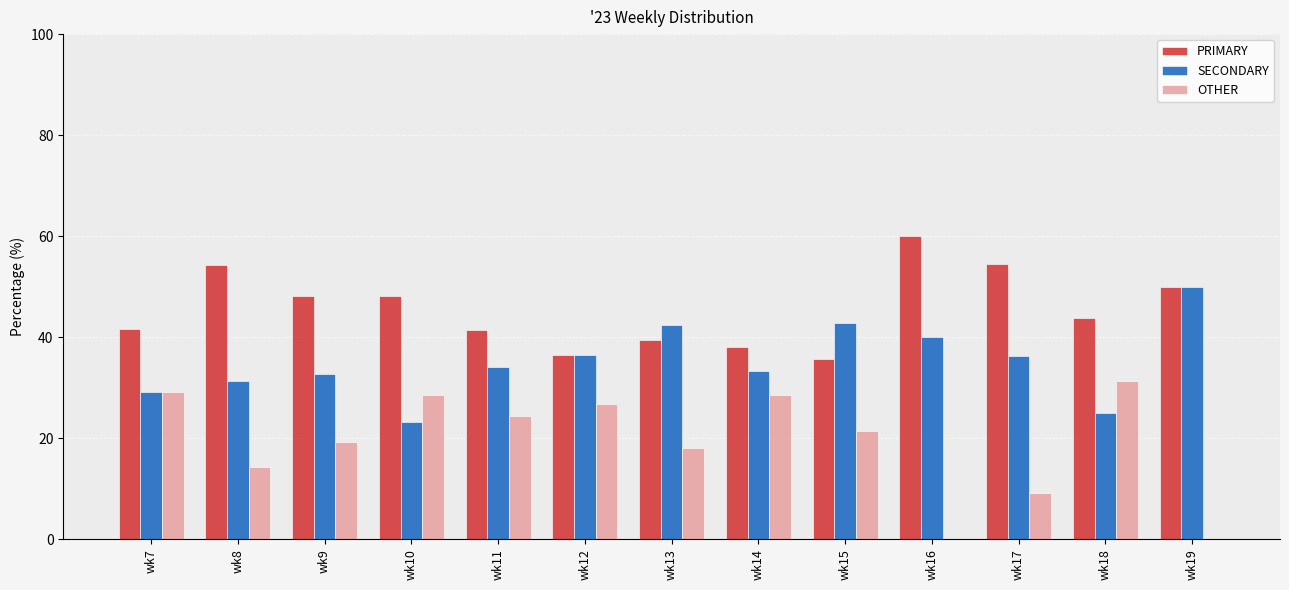

Which series has the widest spread of values?

OTHER